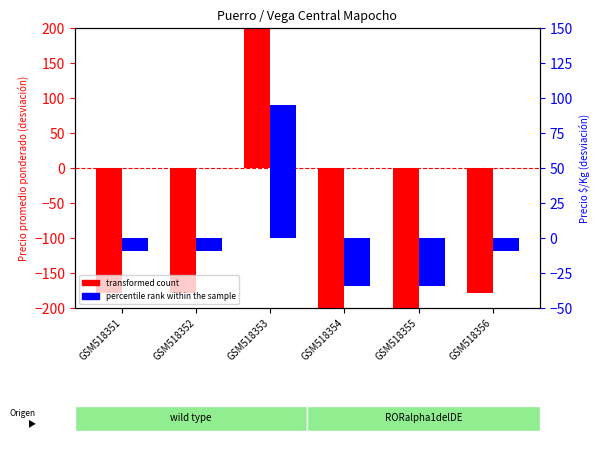

What is the maximum value shown in the chart?

1892.5